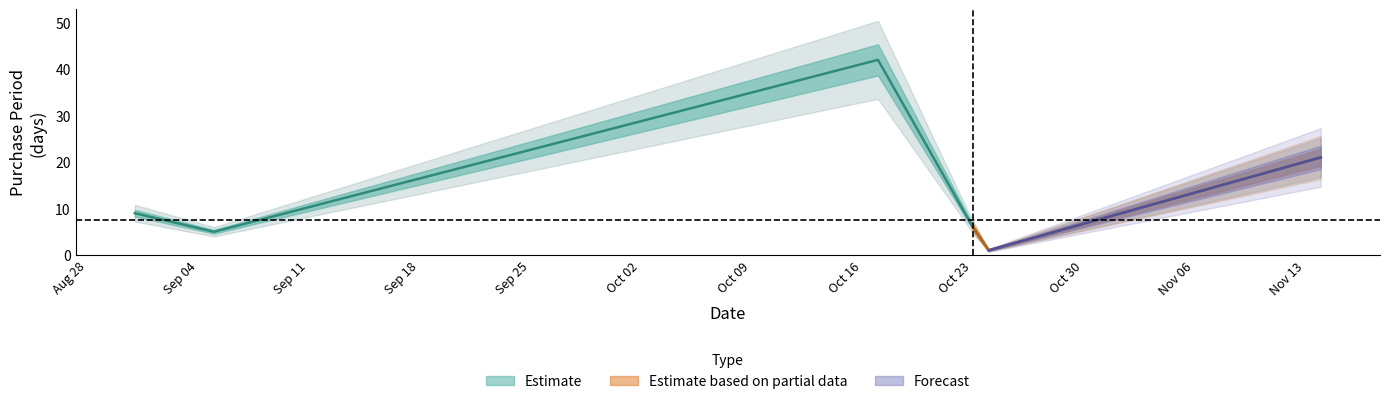

Does the chart display data point markers on the line(s)?

No